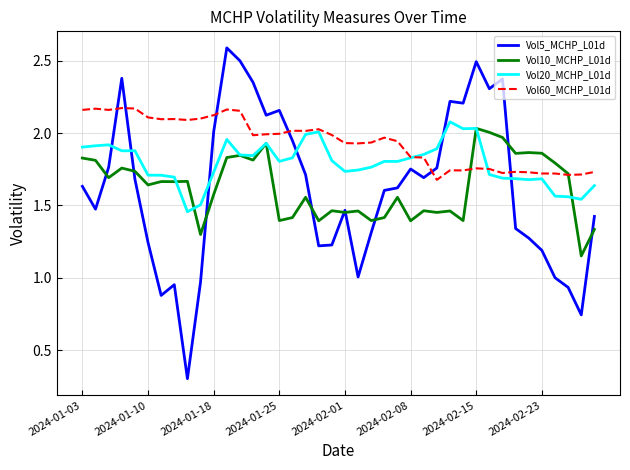

What is the smallest value displayed?

0.3